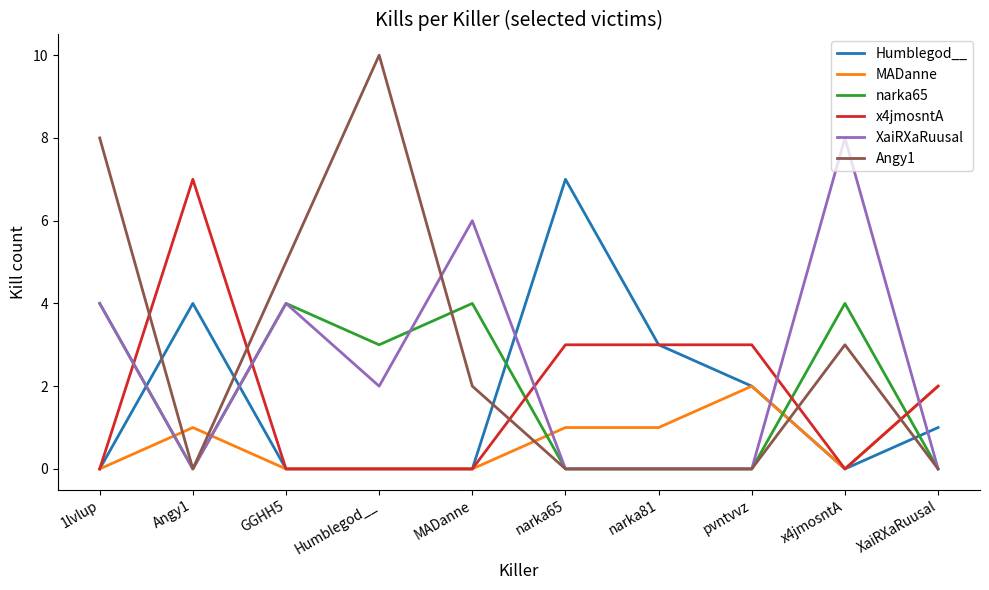

Which series has the widest spread of values?

Angy1